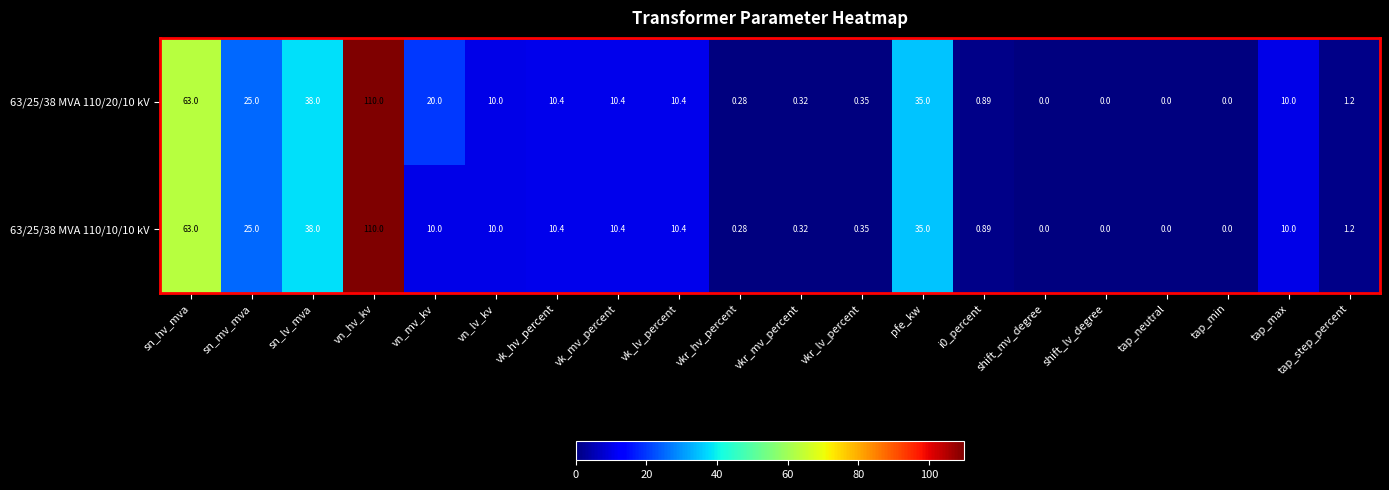

At which category is the sum across all series the highest?

vn_hv_kv